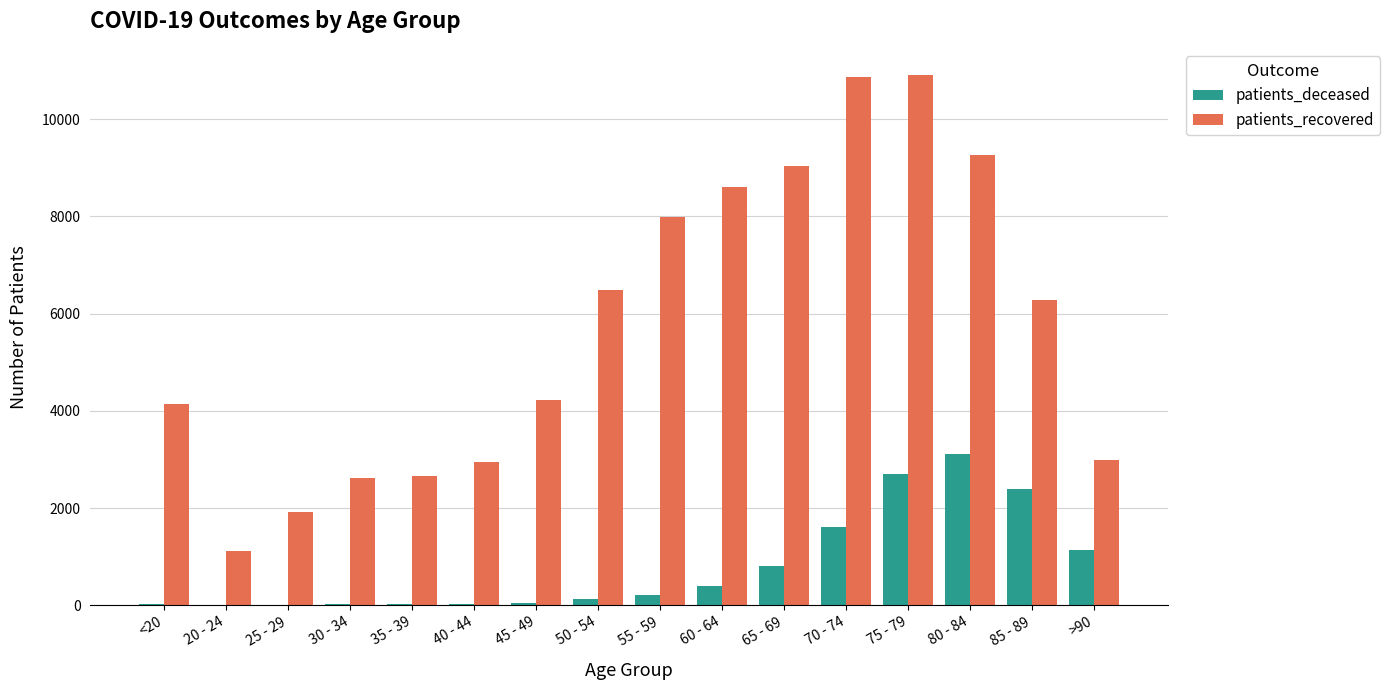

What is the maximum value for patients_deceased?

3120